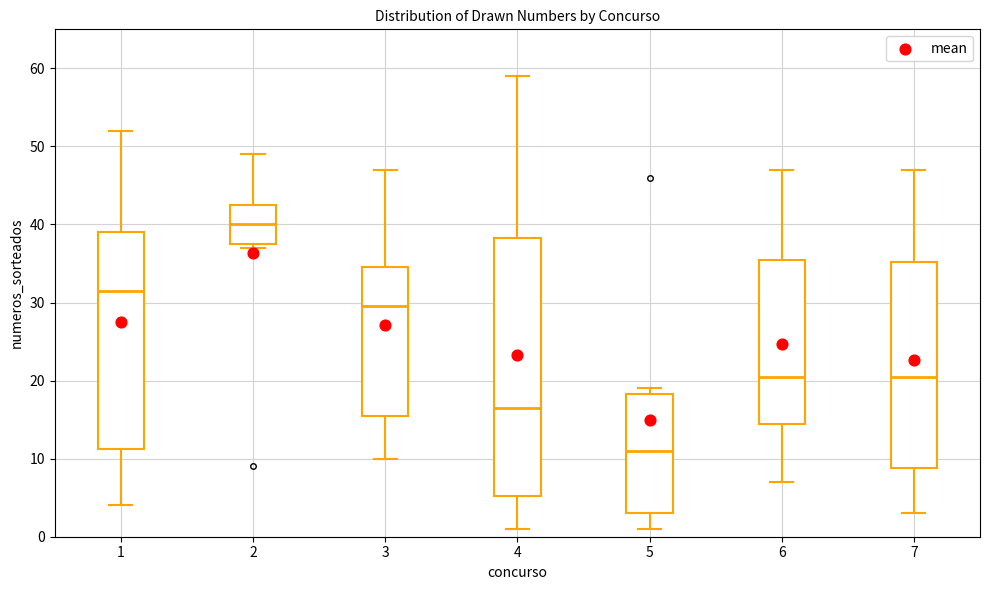

Which box has the lowest median line?

5